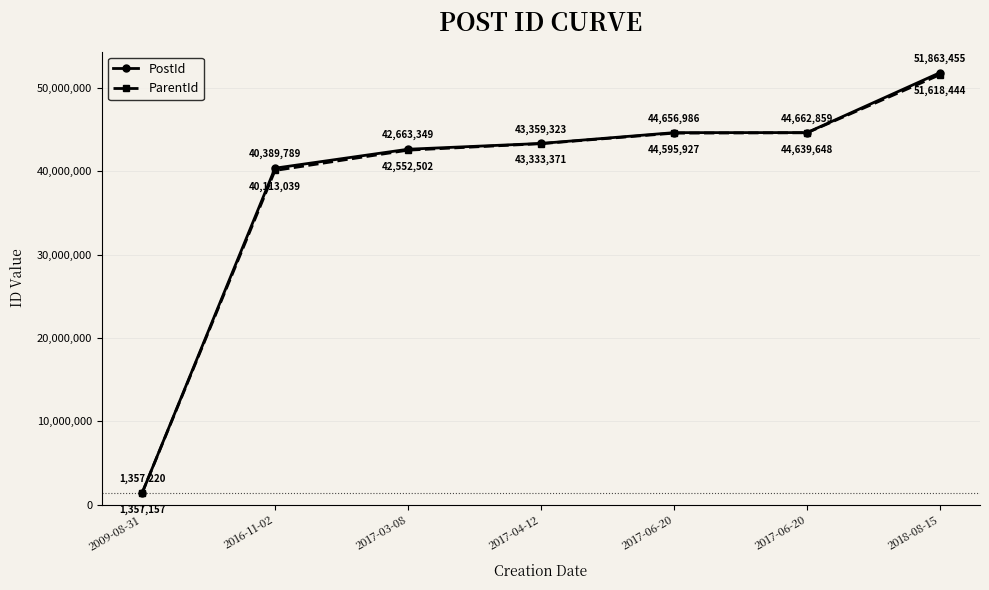

What are all the series names shown in the legend?

PostId, ParentId